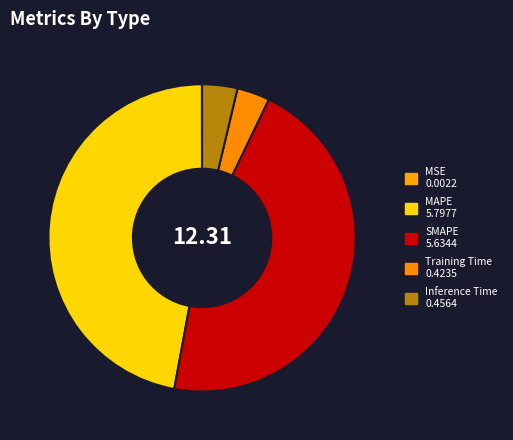

The SMAPE slice represents 55% of the pie. True or false?

False